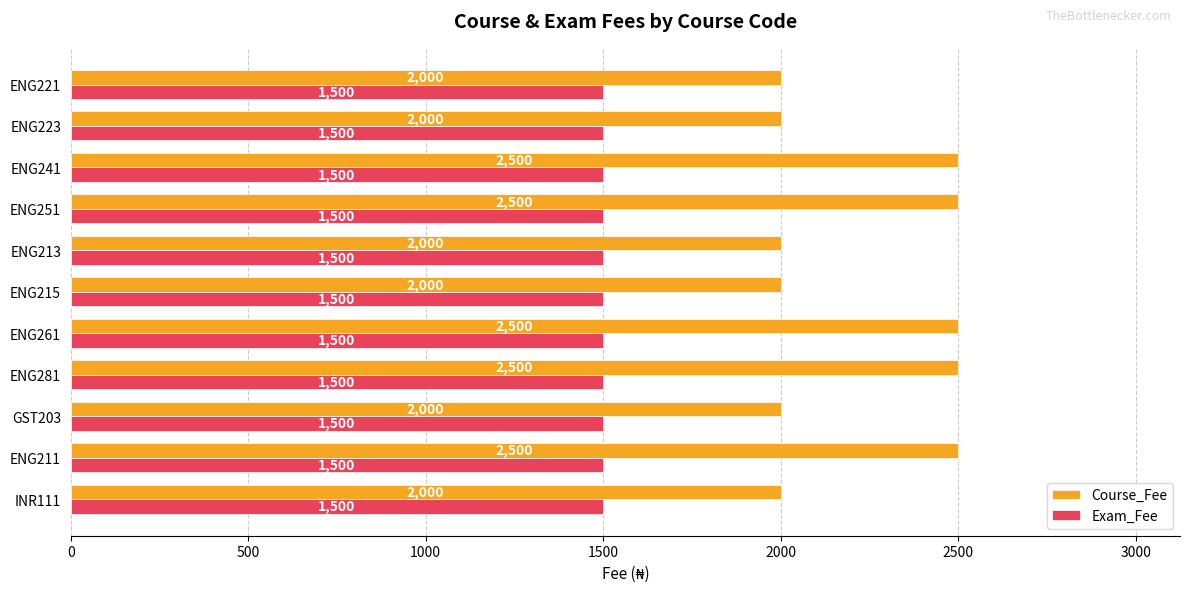

List the series in order of their overall mean, lowest first.

Exam_Fee, Course_Fee